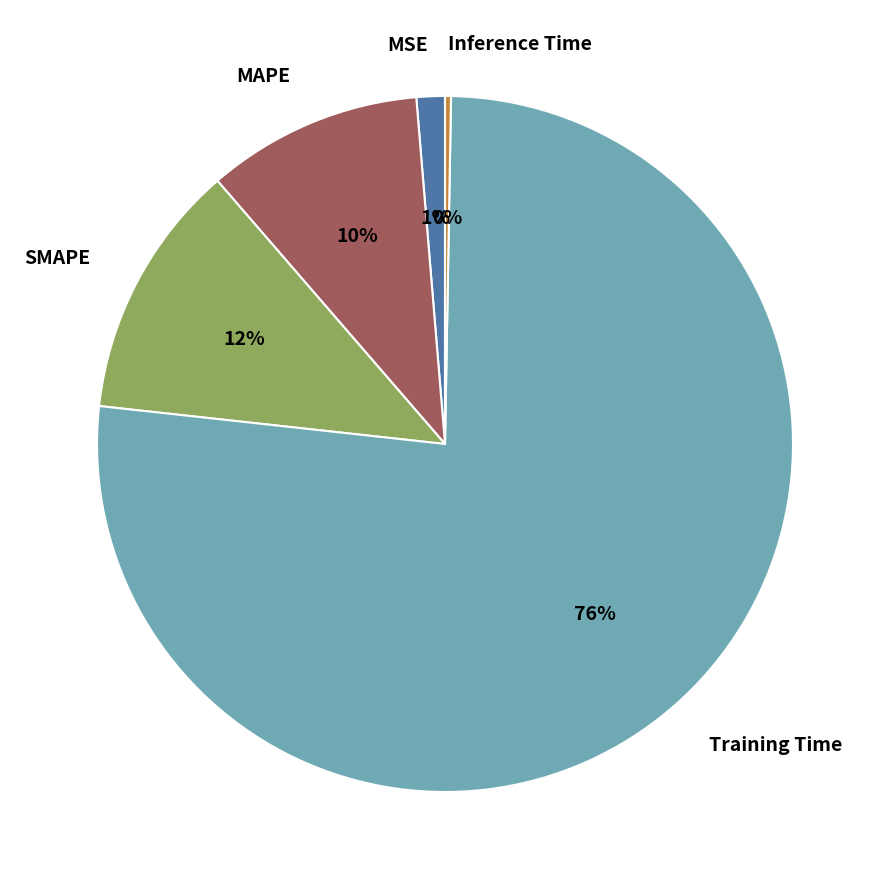

How many slices are in this pie chart?

5